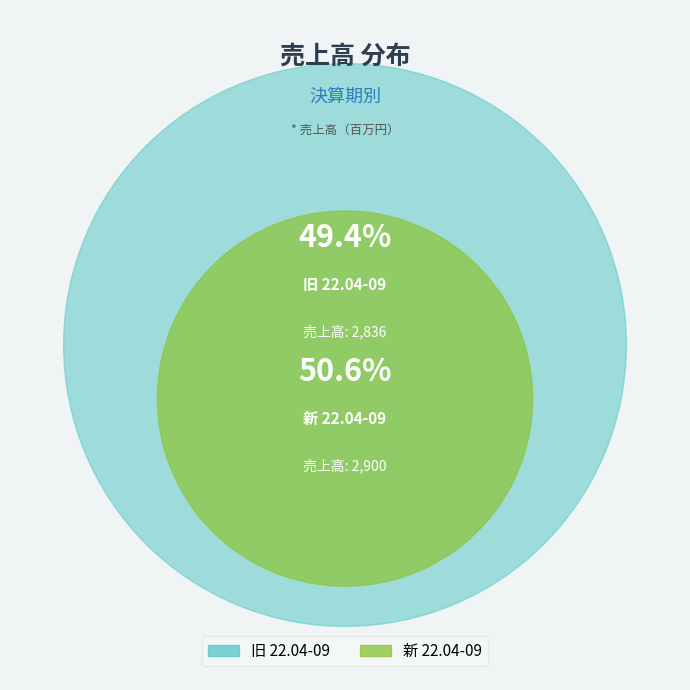

What percentage is the 新 22.04-09 slice, to the nearest percent?

51%